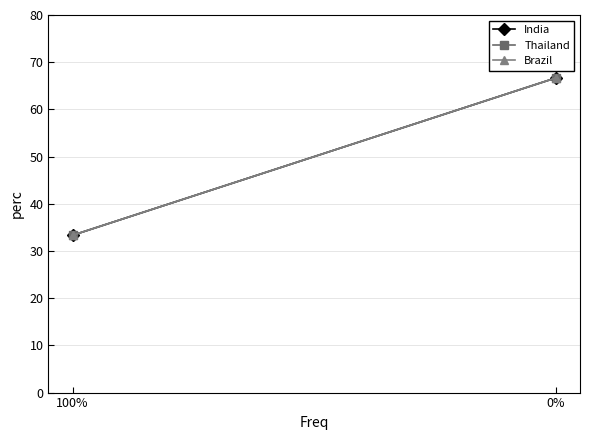

What is the highest value of the Brazil series?

66.7